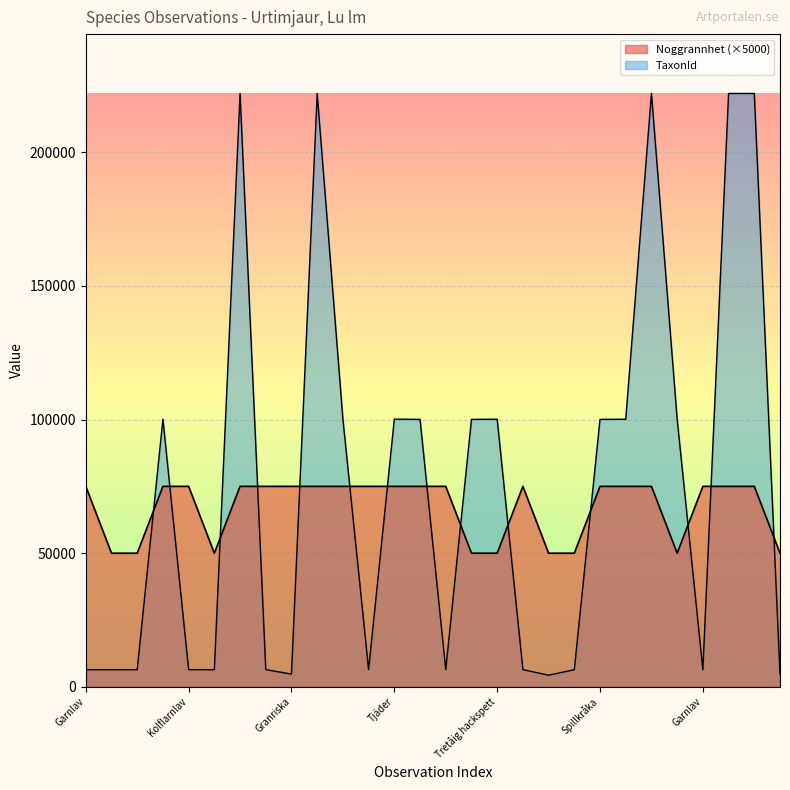

True or false: TaxonId and Noggrannhet cross at least once.

True